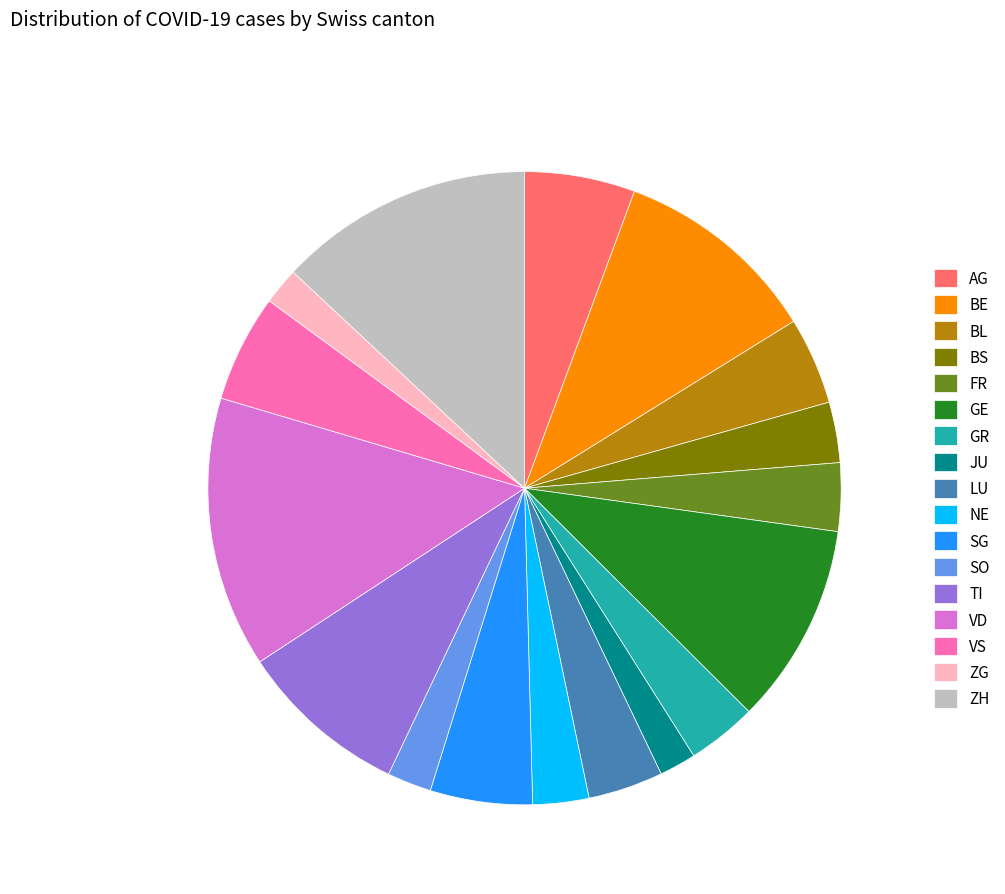

Approximately how many times larger is the value at TI compared to SO?

3.8